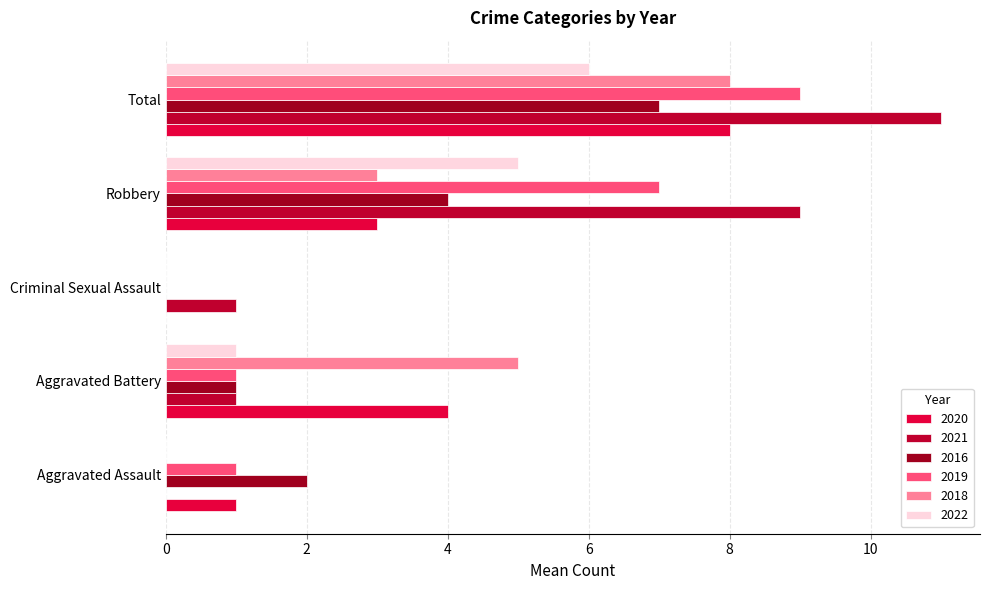

How many distinct data groups are displayed?

6